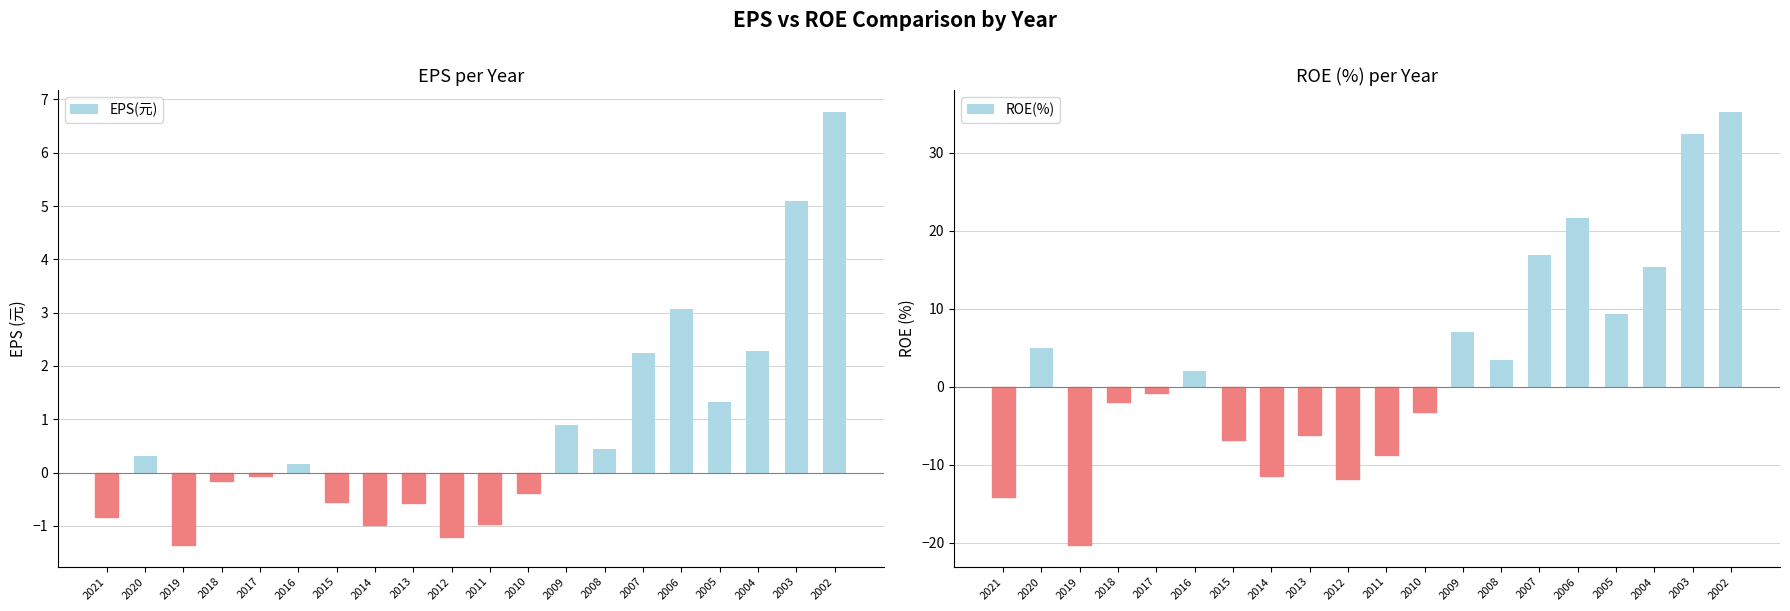

At which label is EPS(元) closest to 2?

2007